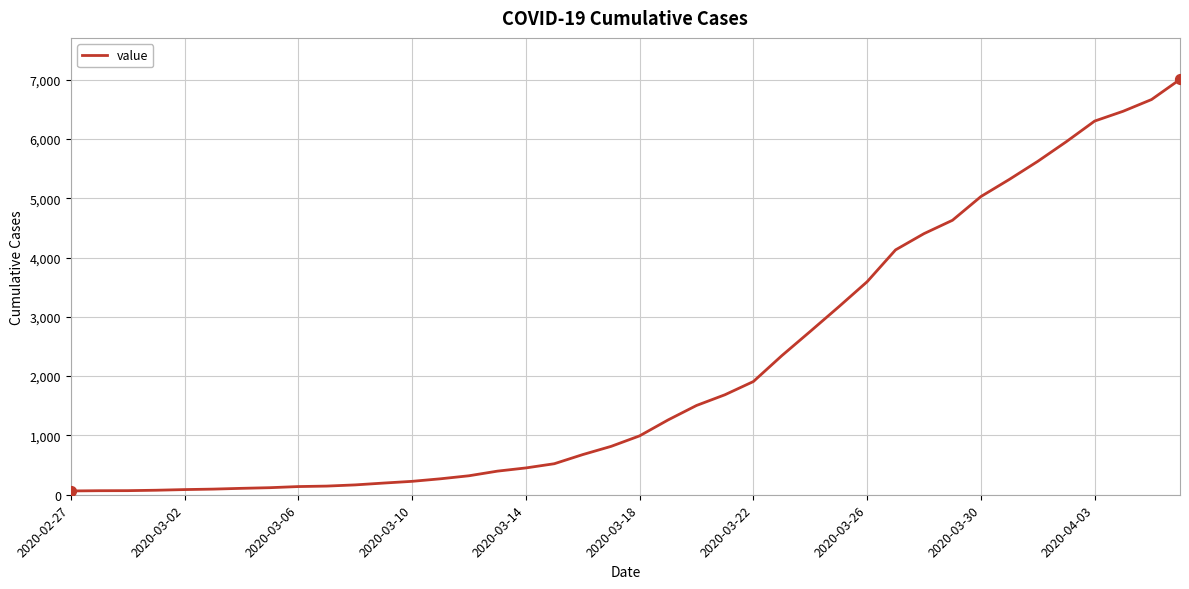

What is the maximum value shown in the chart?

7003